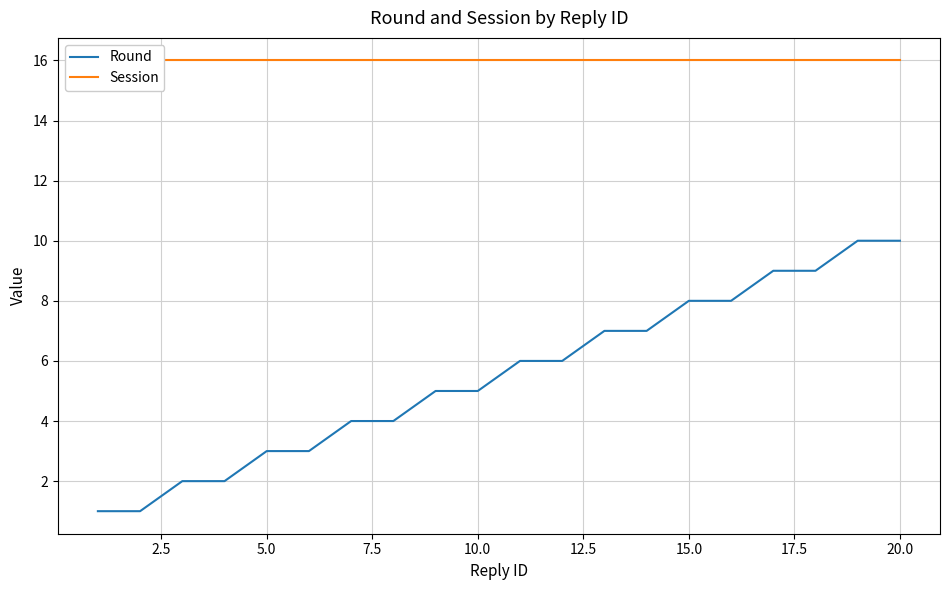

Count the number of data series in this chart.

2